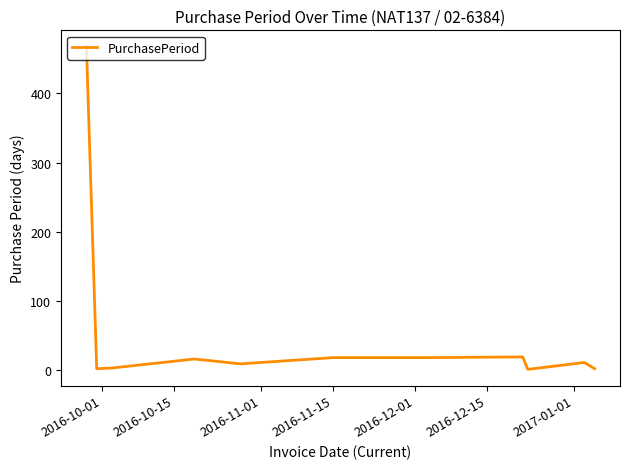

What is the maximum value shown in the chart?

468